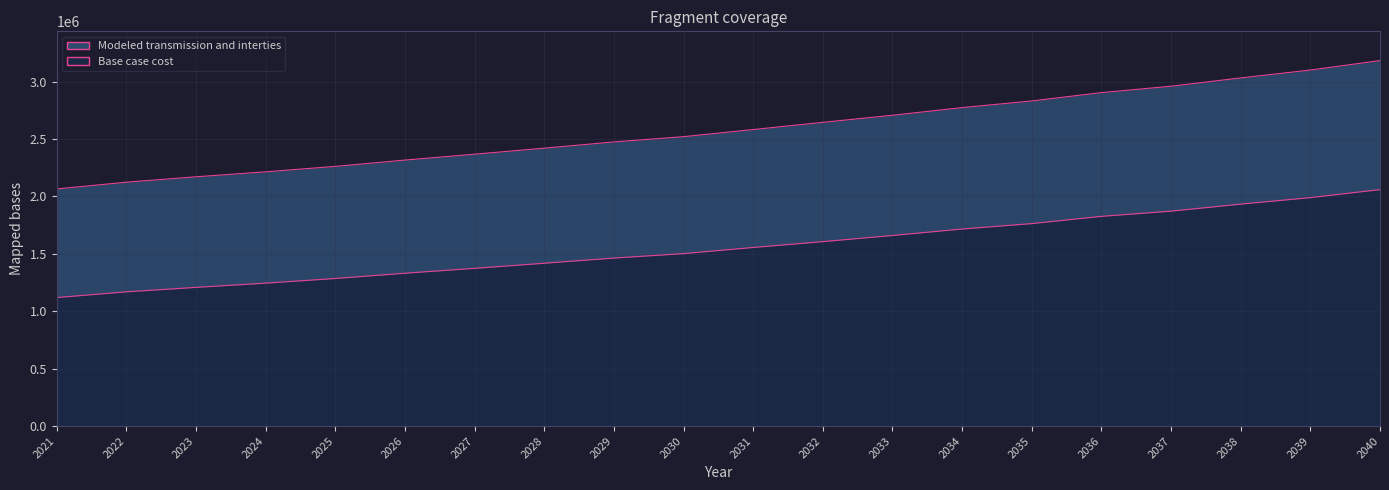

How many data points in Modeled transmission and interties are above 2582197?

10